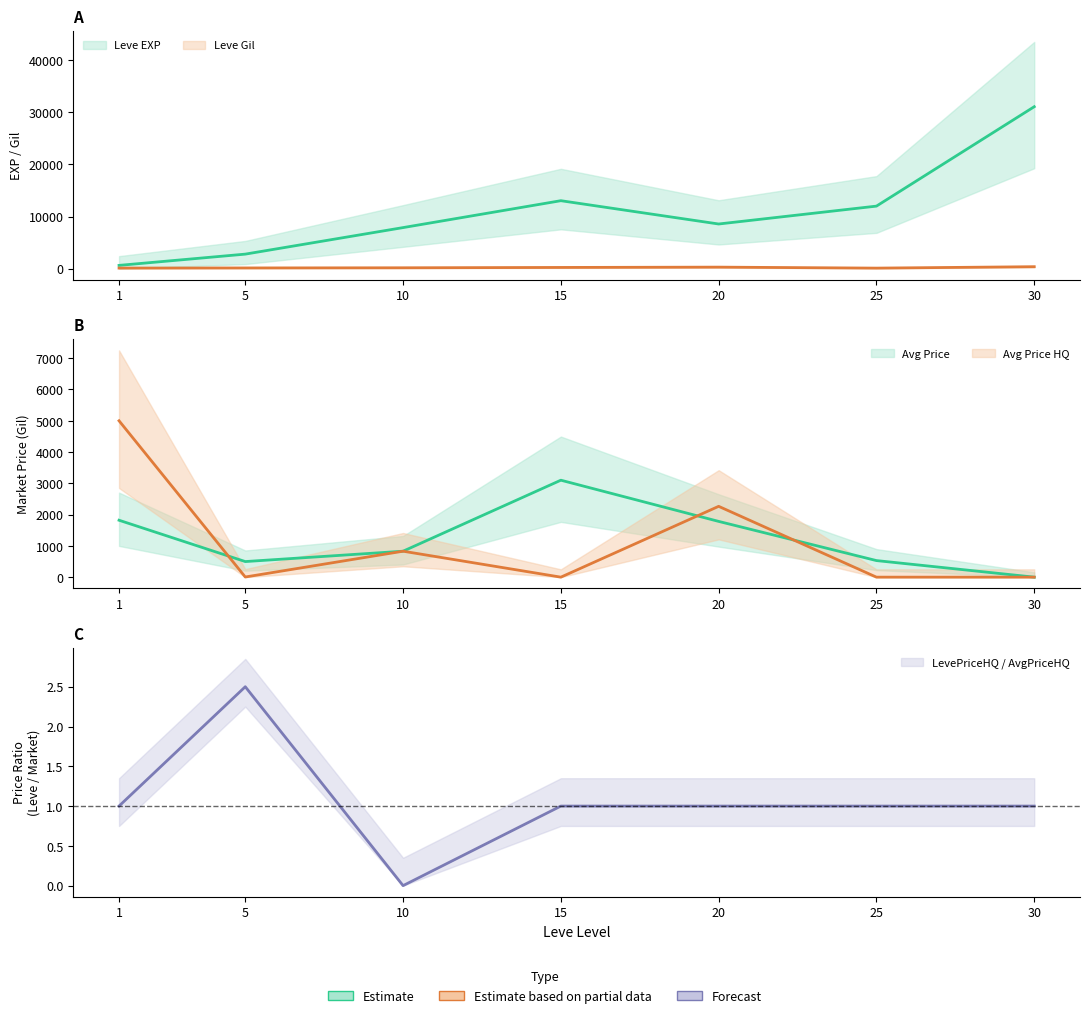

What is the greatest value displayed?

31070.0